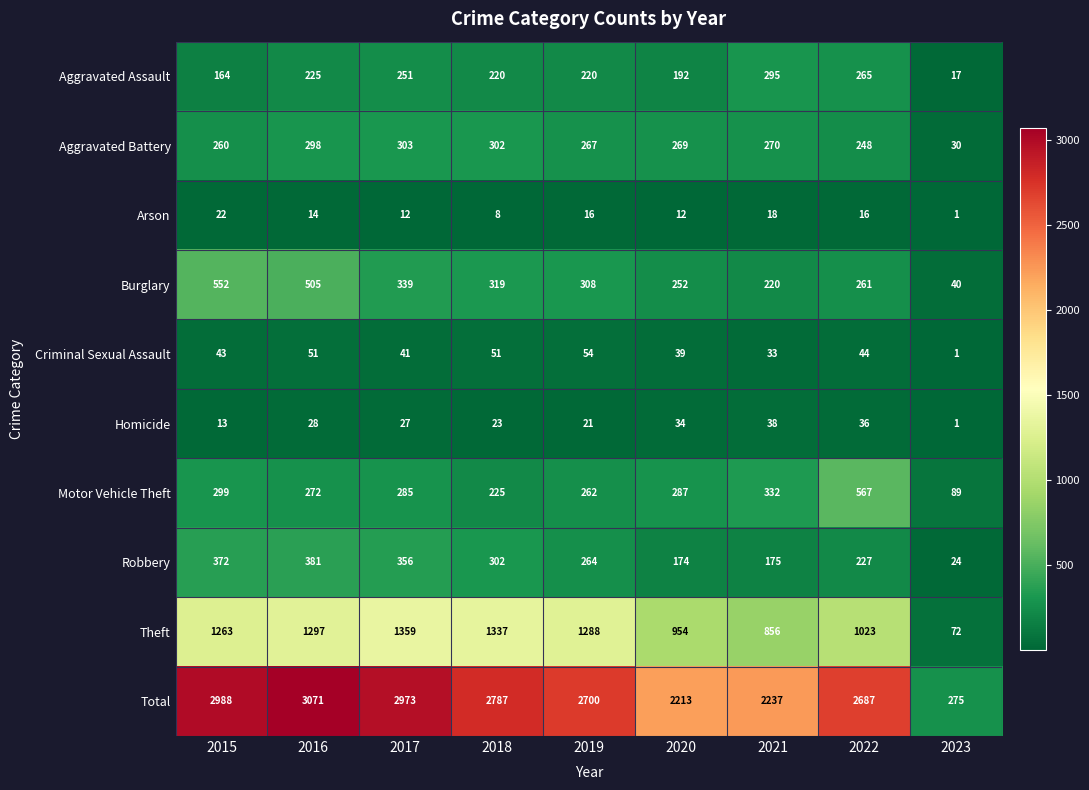

The value of Total at 2020 is 658. True or false?

False